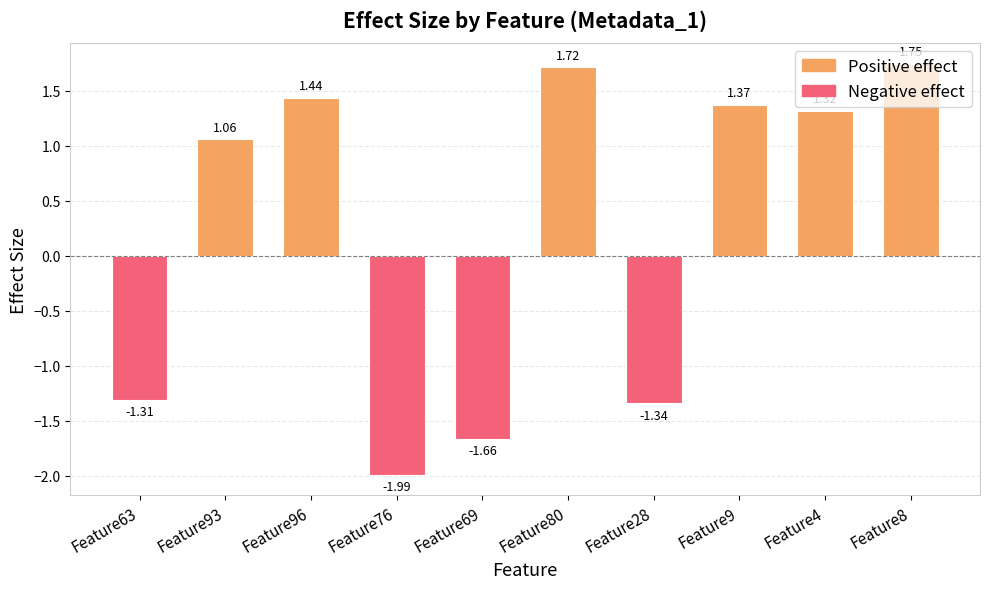

How many categories are shown in the chart?

10